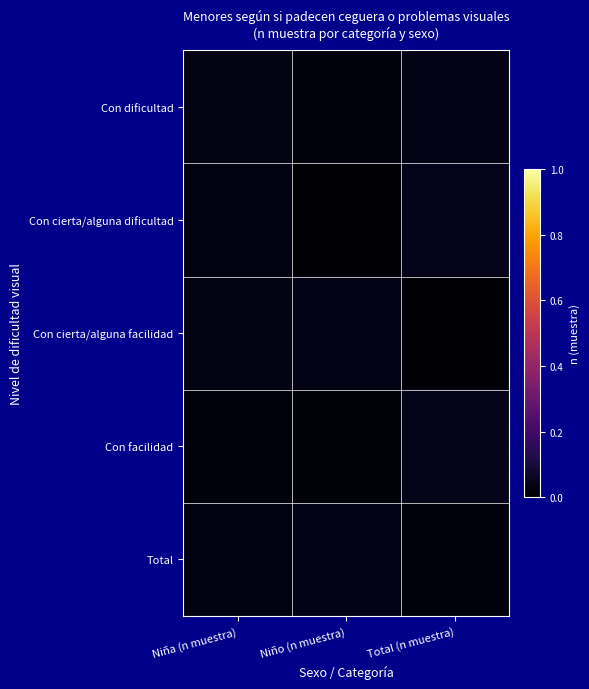

At Total (n muestra), list the series in order from largest to smallest.

Con cierta/alguna dificultad, Con facilidad, Con dificultad, Total, Con cierta/alguna facilidad